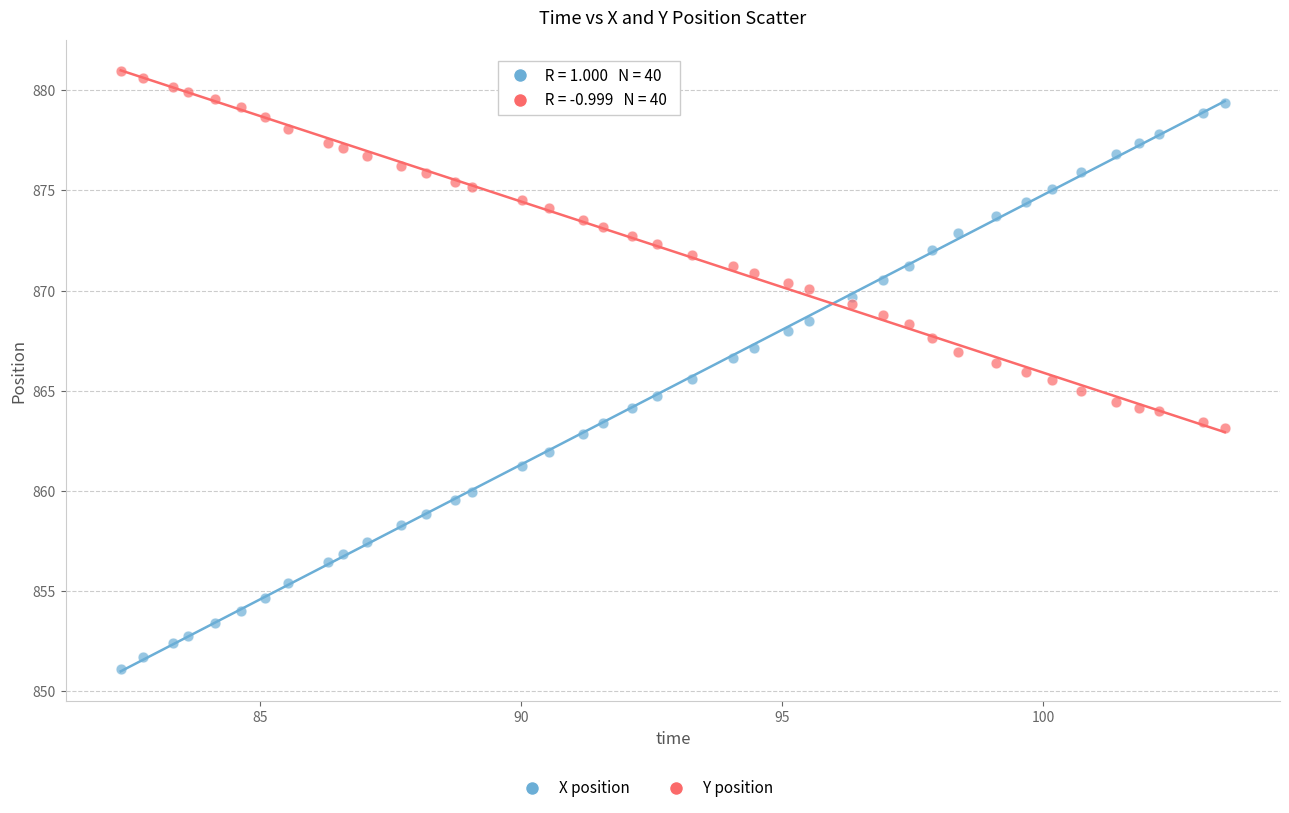

Across all data points, what is the range of X values (max minus min)?

21.1